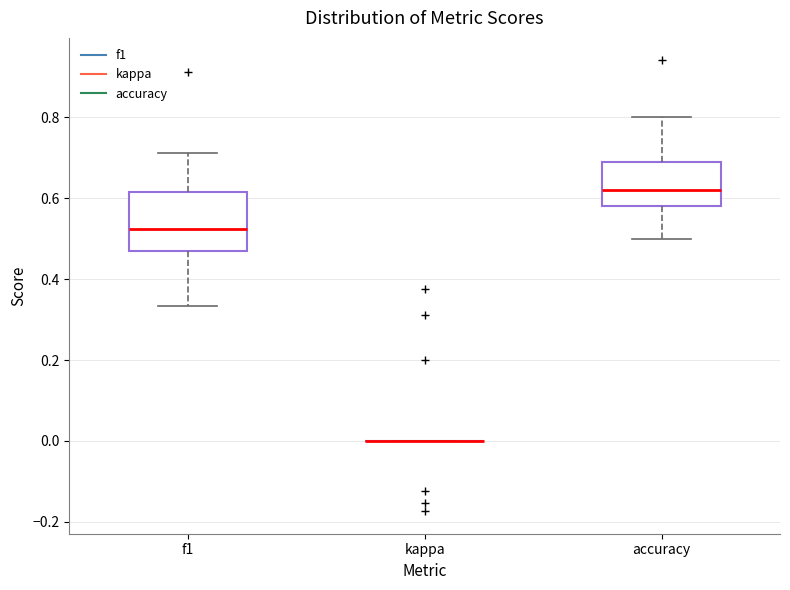

Reading left to right, read every box against the y-axis: the position of its median line, the range the box covers, and the ends of its whiskers. The values are not printed on the chart, so give them approximately, as read against the axis.

f1: median 0.52, box 0.46 to 0.62, whiskers 0.34 to 0.72
kappa: box collapsed to a line at 0.00, whiskers 0.00 to 0.00
accuracy: median 0.62, box 0.58 to 0.70, whiskers 0.50 to 0.80